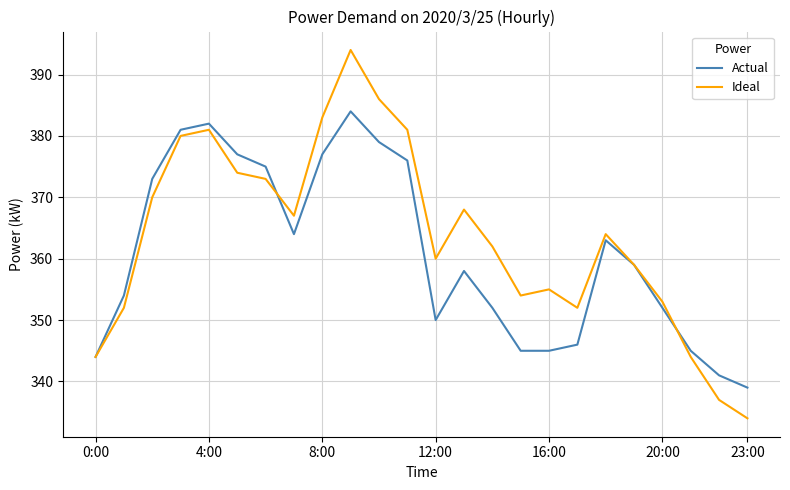

List the series in order of their overall mean, lowest first.

Actual, Ideal